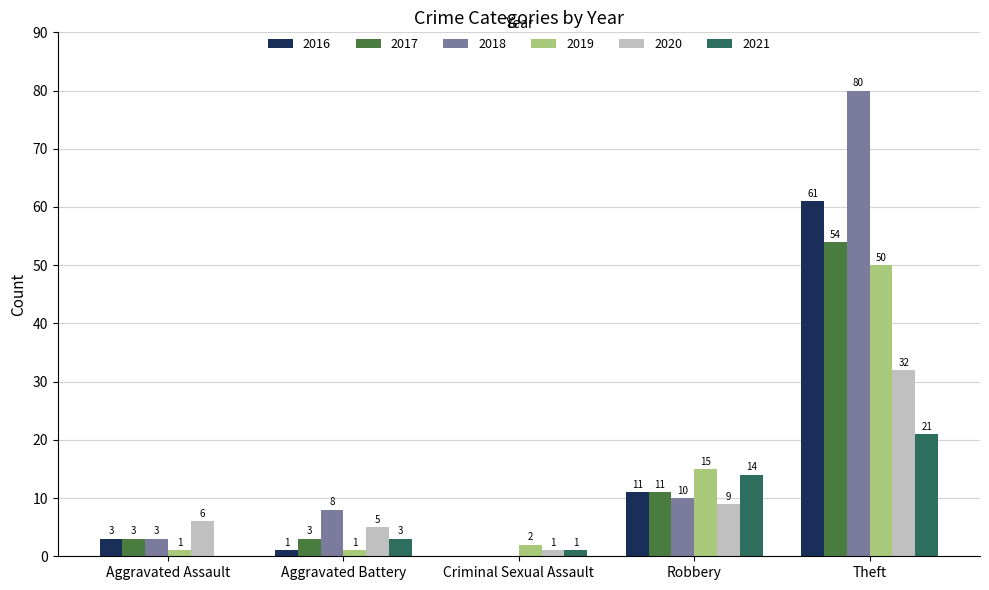

Are the bars horizontal?

No